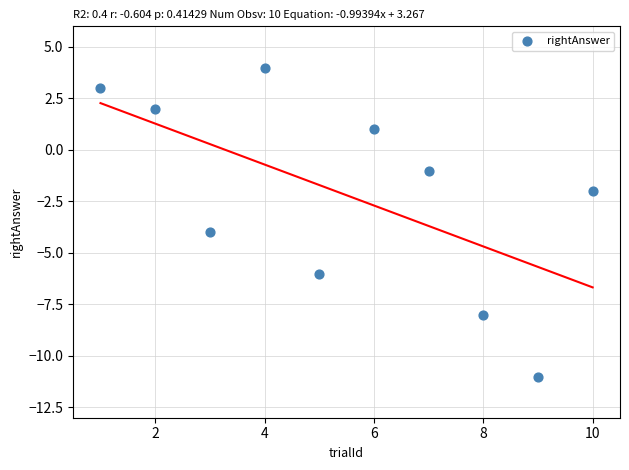

What is the average X value?

6